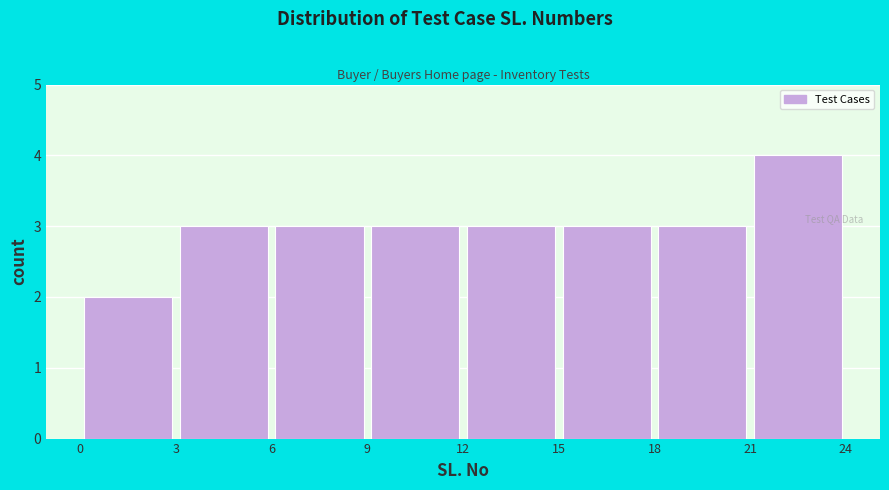

Reading left to right, list every bar in this chart as the range it spans on the x-axis followed by its height. The values are not printed on the chart, so give them approximately, as read against the axis.

0 to 3: 2
3 to 6: 3
6 to 9: 3
9 to 12: 3
12 to 15: 3
15 to 18: 3
18 to 21: 3
21 to 24: 4